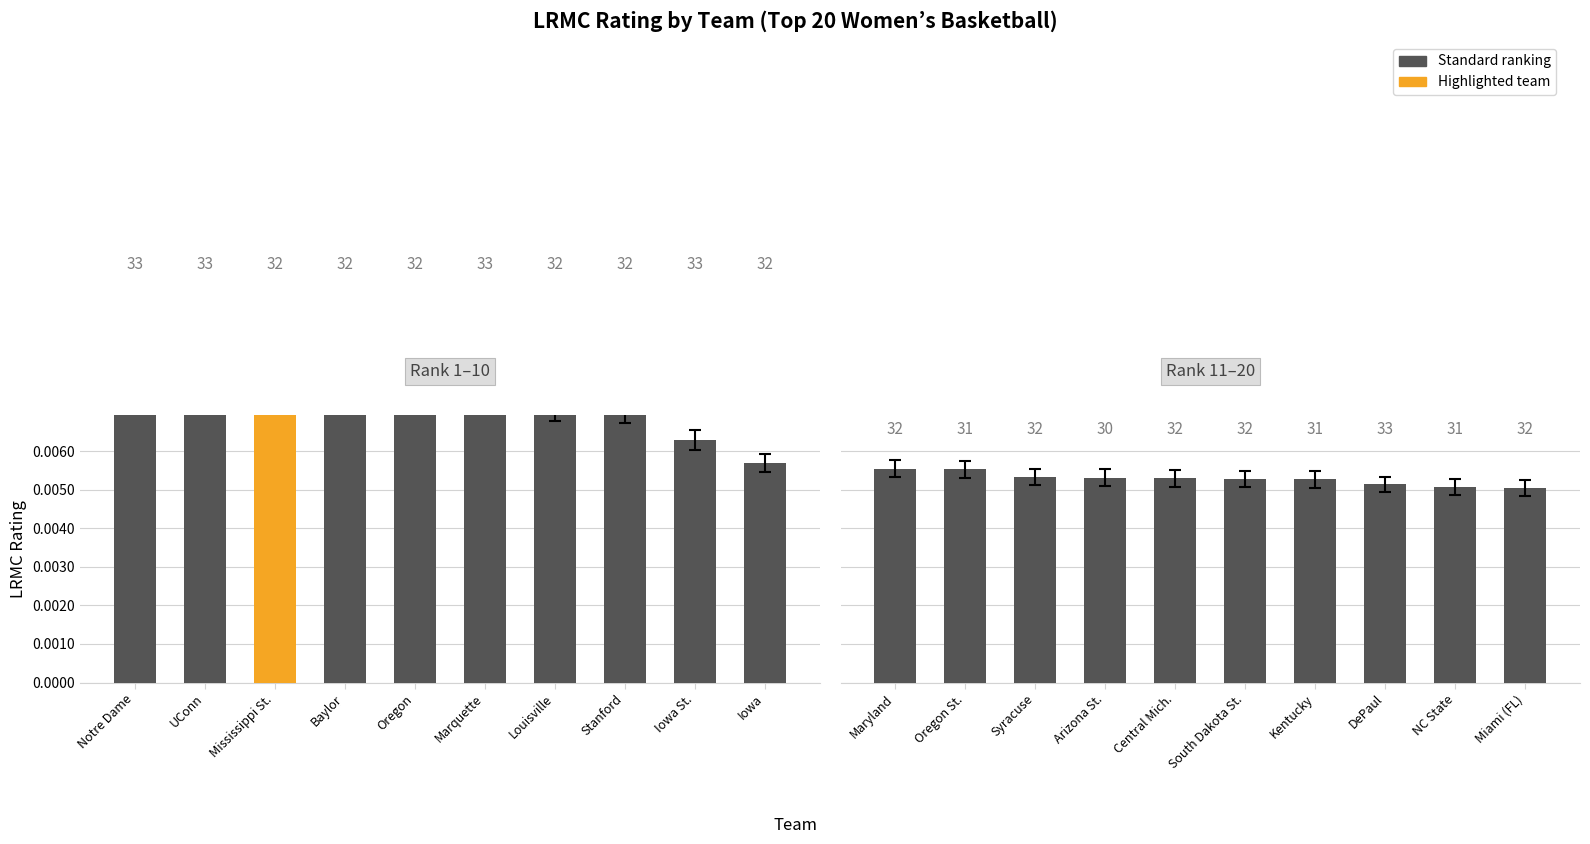

How many bars are there in total?

20